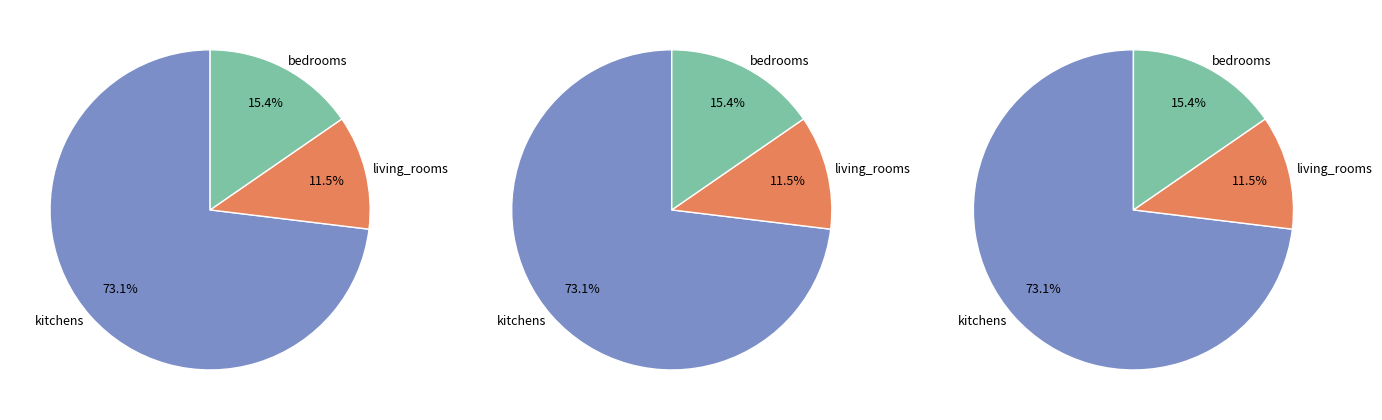

True or false: living_rooms accounts for 26% of the total.

False